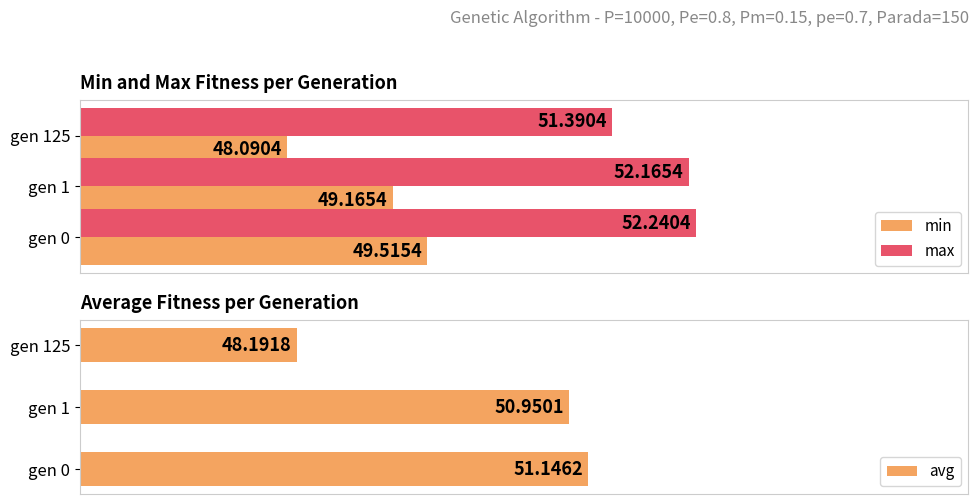

What is the maximum value for avg?

51.1